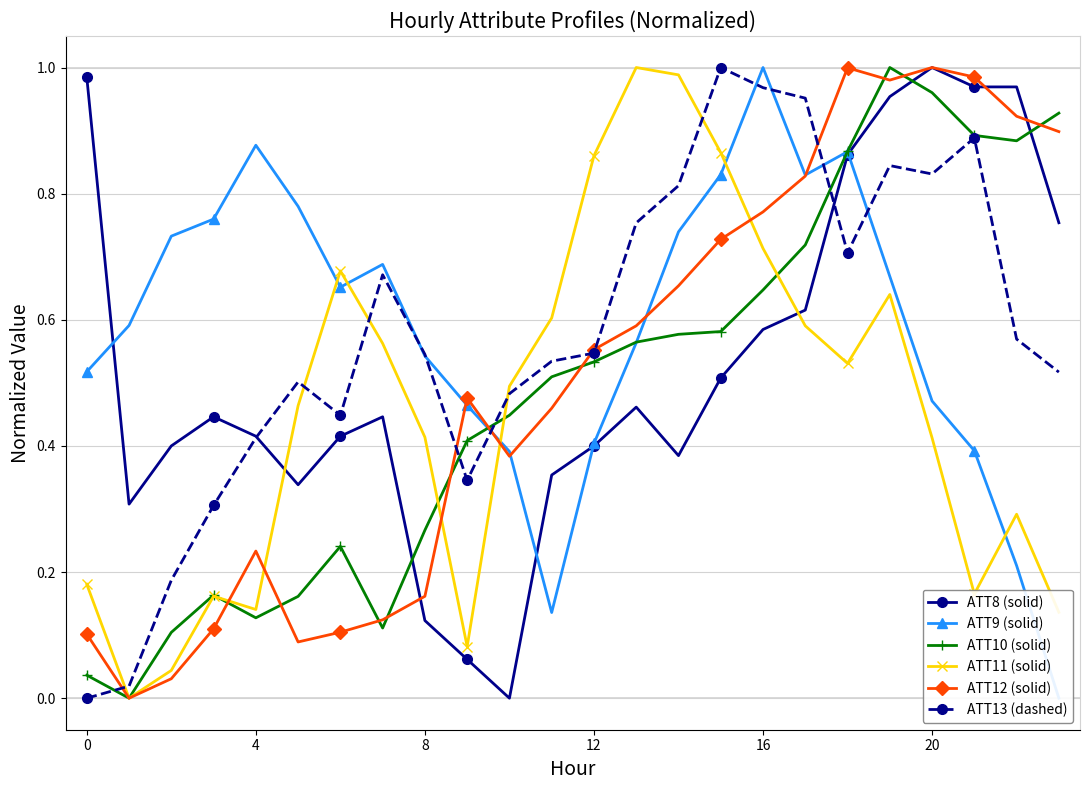

At how many categories does at least one series exceed 0?

24